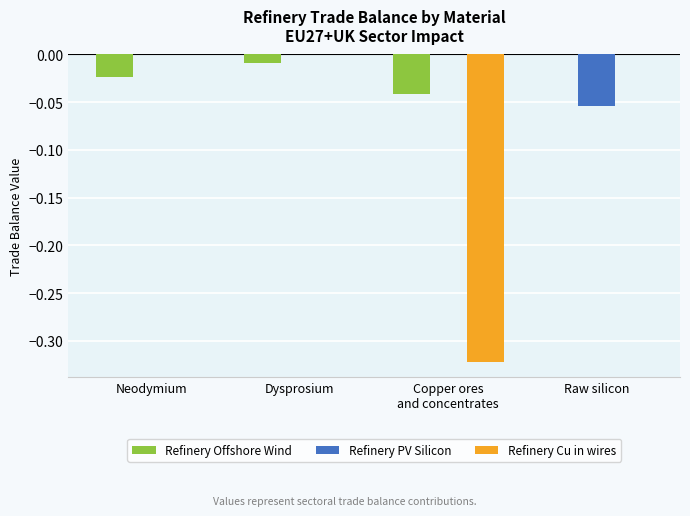

Does the chart contain stacked bars?

No